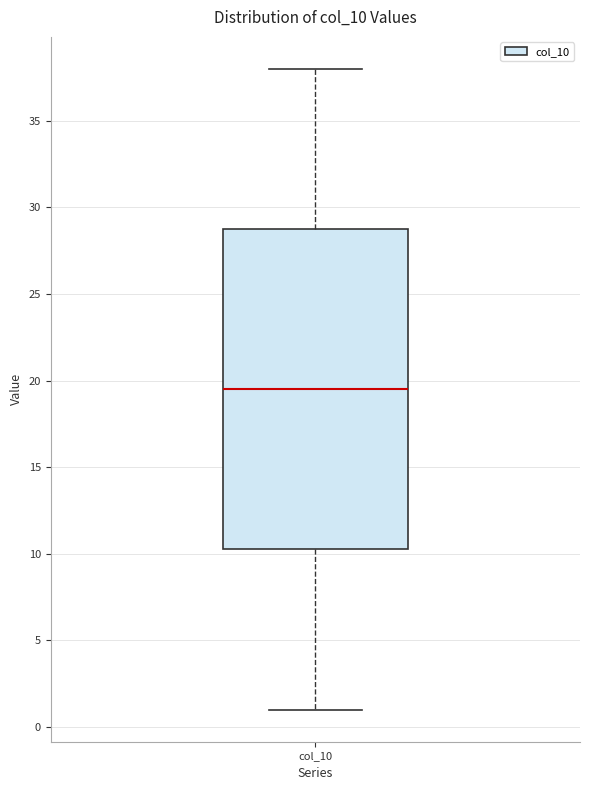

Where does the median line of the box for col_10 sit on the y-axis? The values are not printed on the chart, so give them approximately, as read against the axis.

19.5